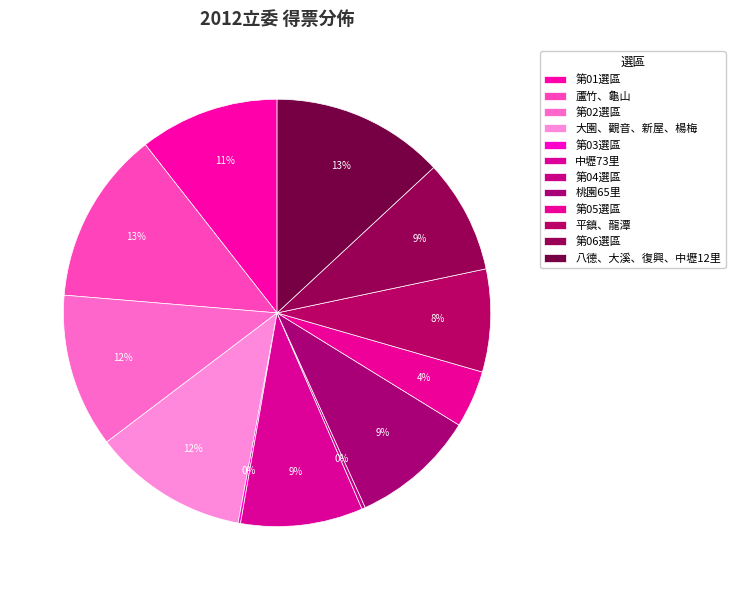

What is the total percentage of 第03選區 and 第01選區?

10.8%